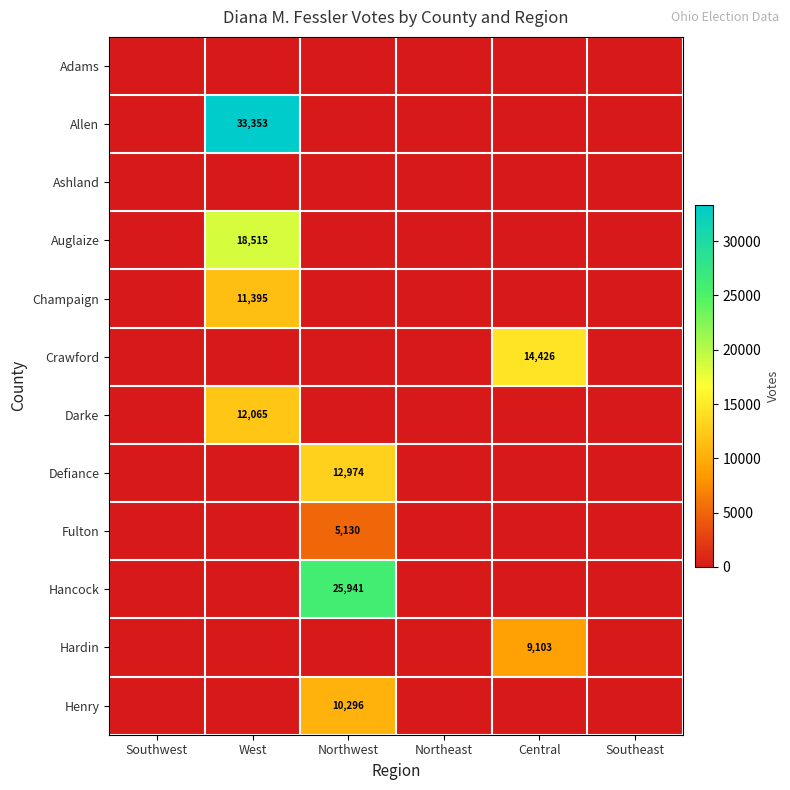

The value of Fulton at Northwest is 5130. True or false?

True